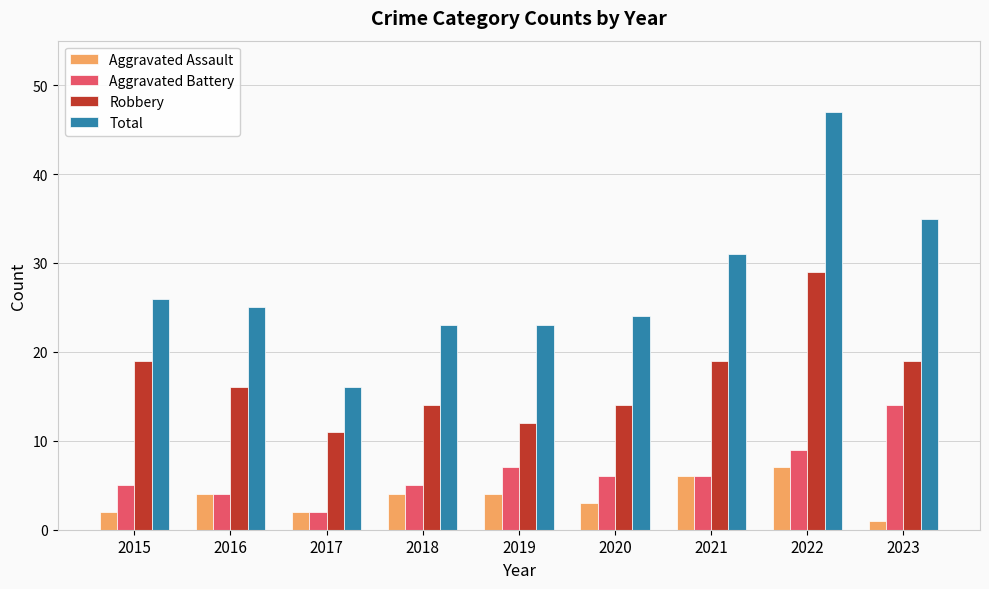

Which category has the lowest value across all series?

2023